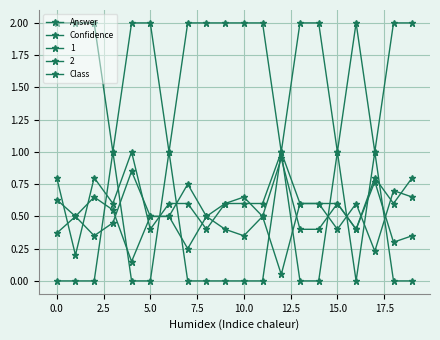

At how many categories does at least one series exceed 0?

20